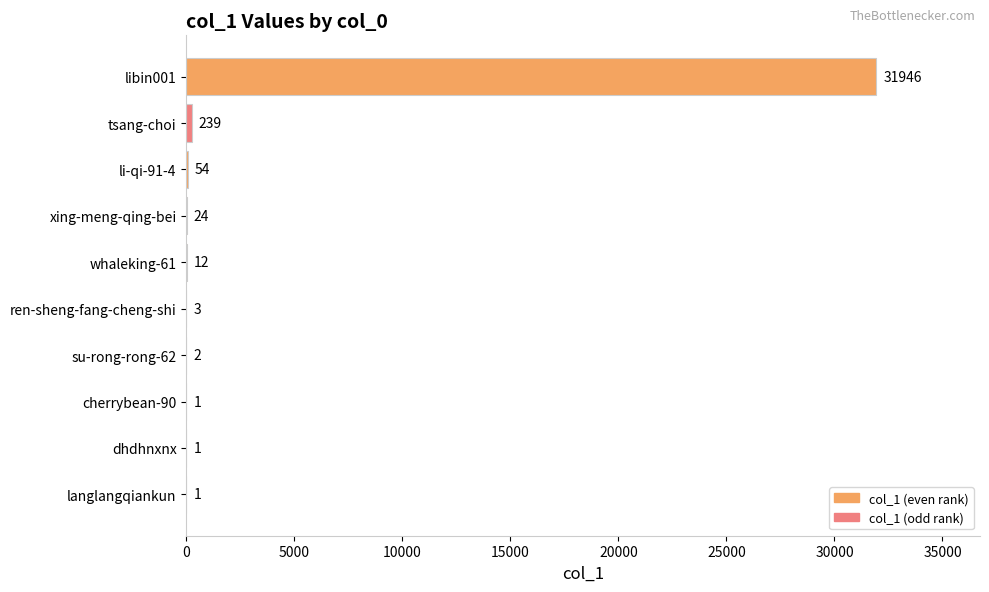

What is the sum of the values at su-rong-rong-62 and libin001?

31948